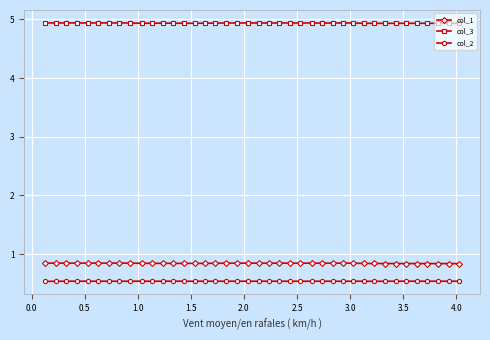

Which series has the largest total across all categories?

col_3